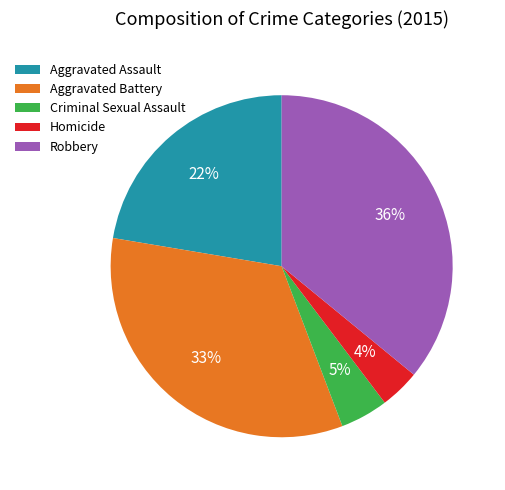

What percentage is the Criminal Sexual Assault slice, to the nearest percent?

5%